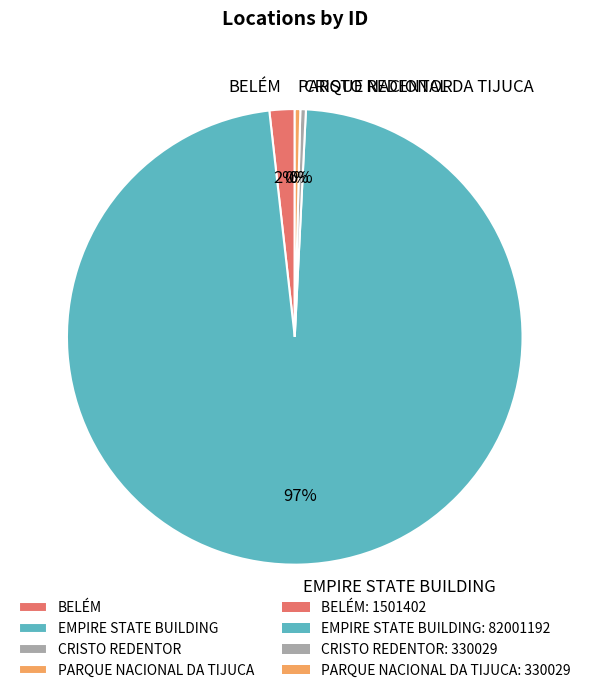

Approximately how many times larger is the value at CRISTO REDENTOR compared to PARQUE NACIONAL DA TIJUCA?

1.0